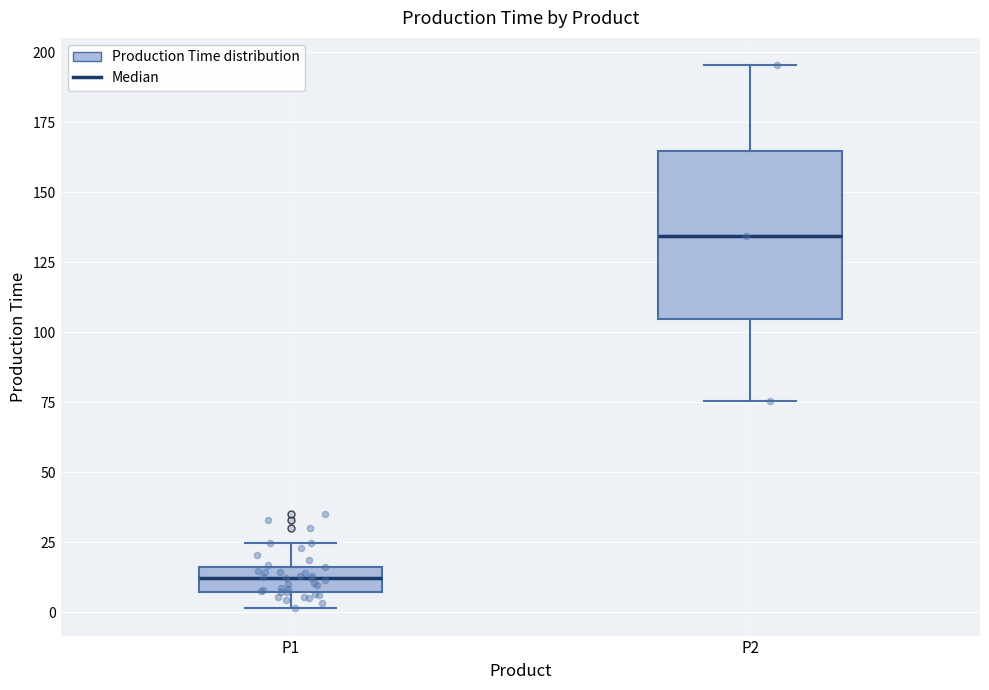

Reading left to right, read every box against the y-axis: the position of its median line, the range the box covers, and the ends of its whiskers. The values are not printed on the chart, so give them approximately, as read against the axis.

P1: median 10, box 5 to 15, whiskers 0 to 25
P2: median 135, box 105 to 165, whiskers 75 to 195